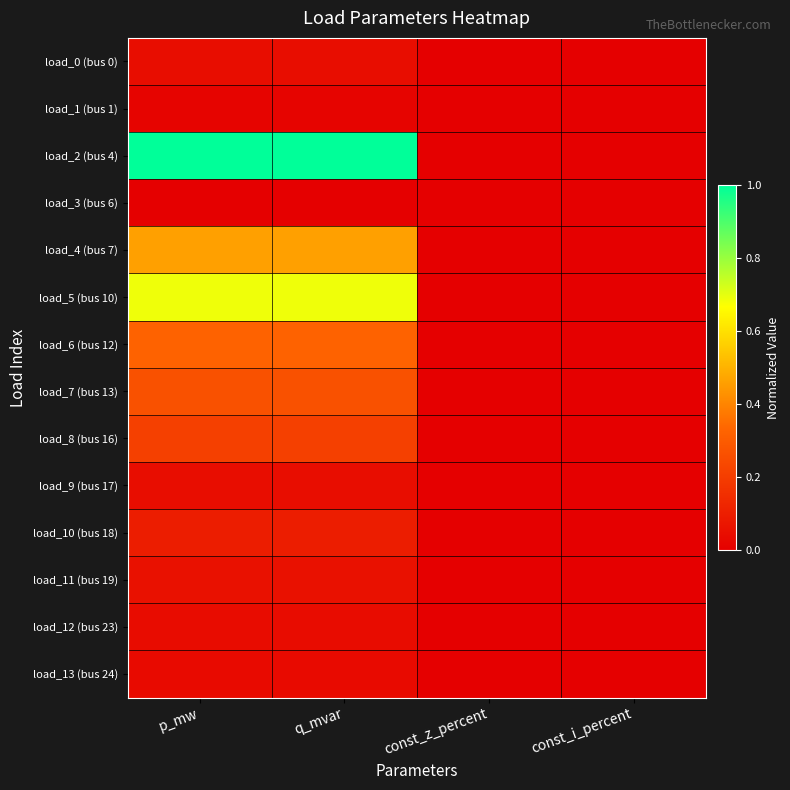

At which category is the sum across all series the highest?

q_mvar